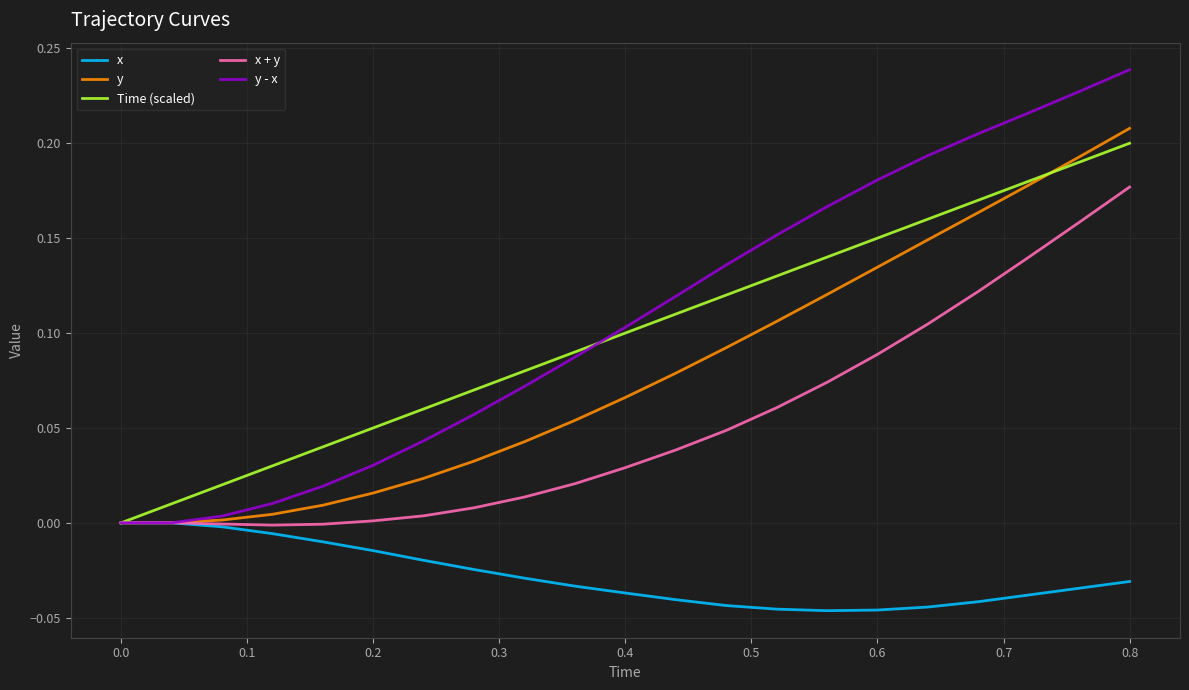

What is the maximum value shown in the chart?

0.2